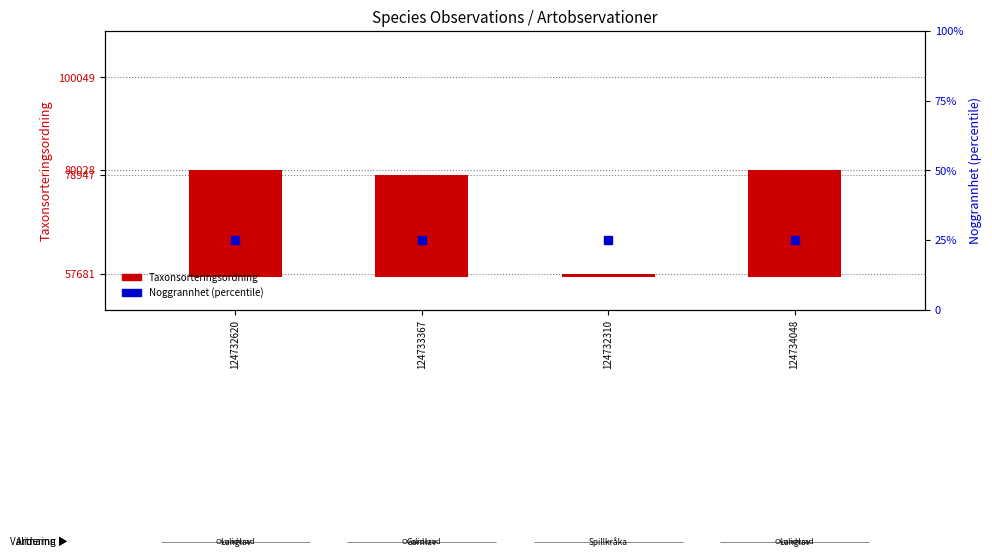

What is the total value across all series at 124733367?

21957